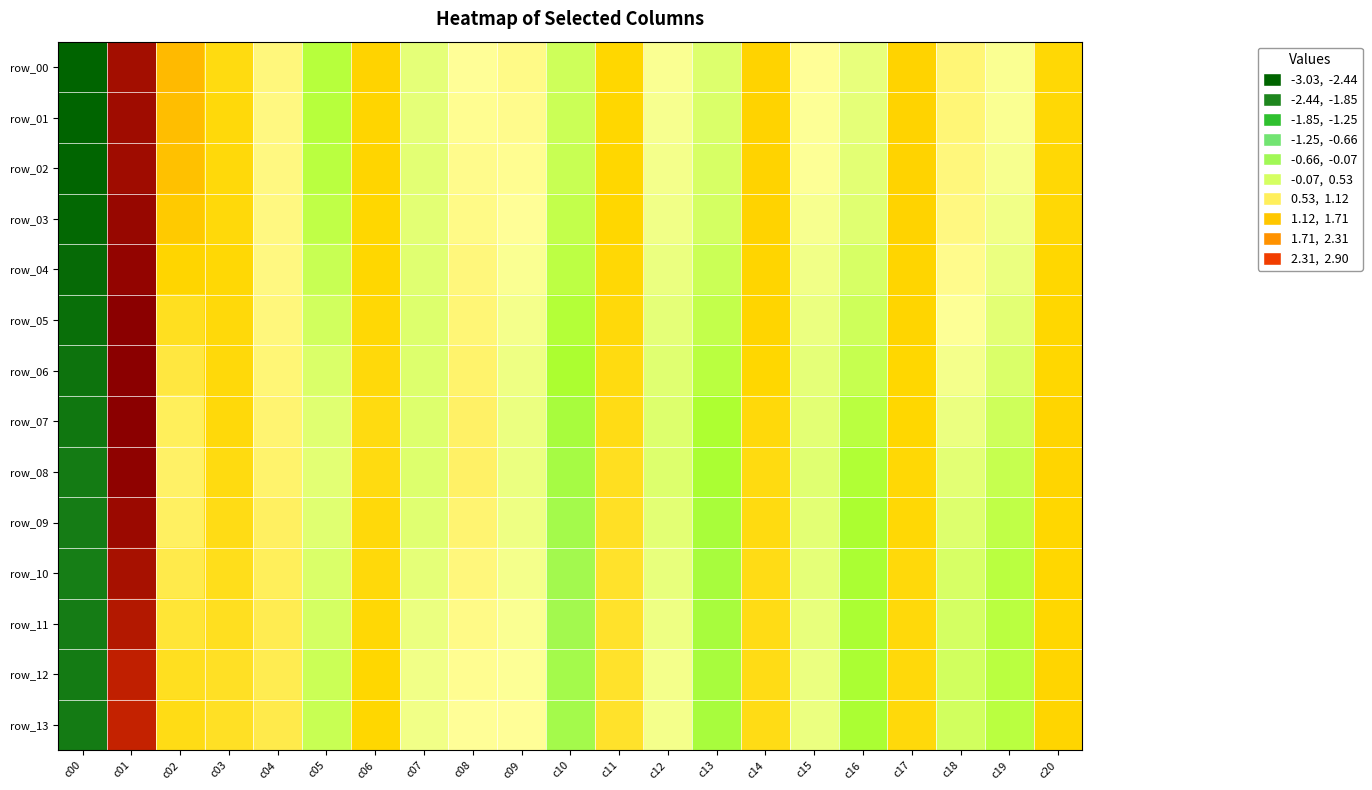

What is the smallest value displayed?

-3.0